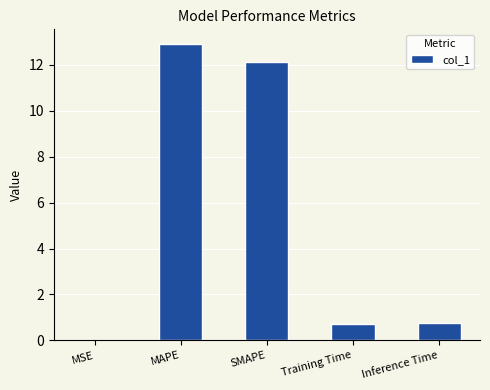

What is the maximum value shown in the chart?

12.9